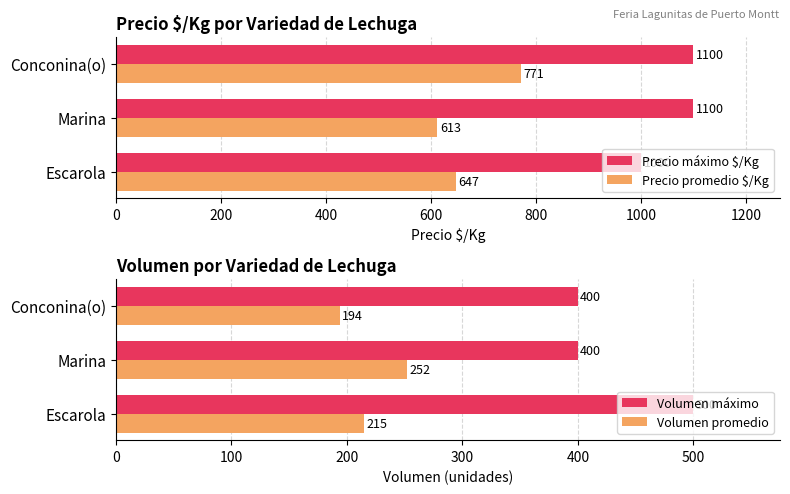

List the series in order of their overall mean, highest first.

Precio máximo $/Kg, Precio promedio $/Kg, Volumen máximo, Volumen promedio